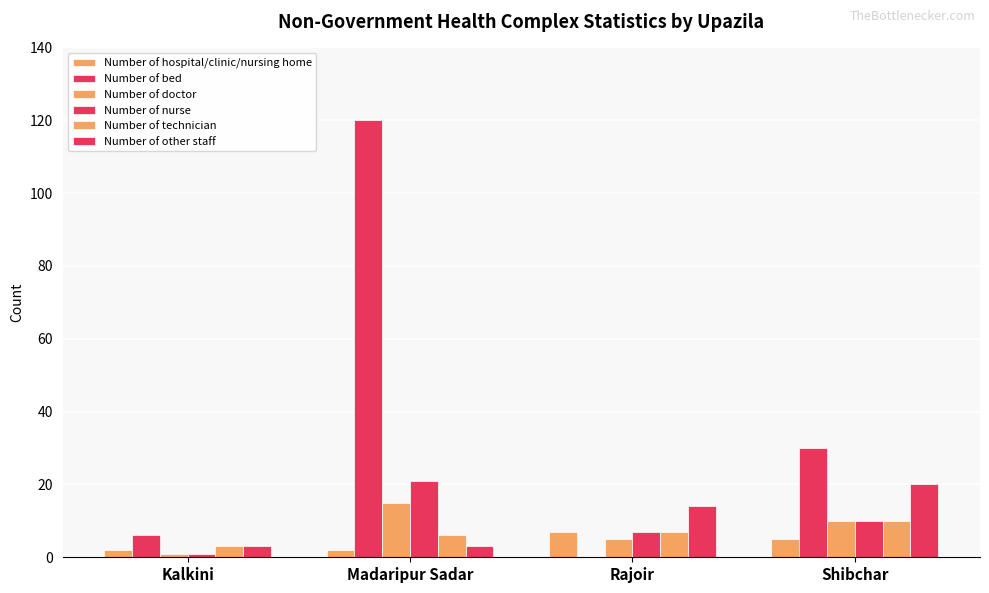

How many categories are shown in the chart?

4